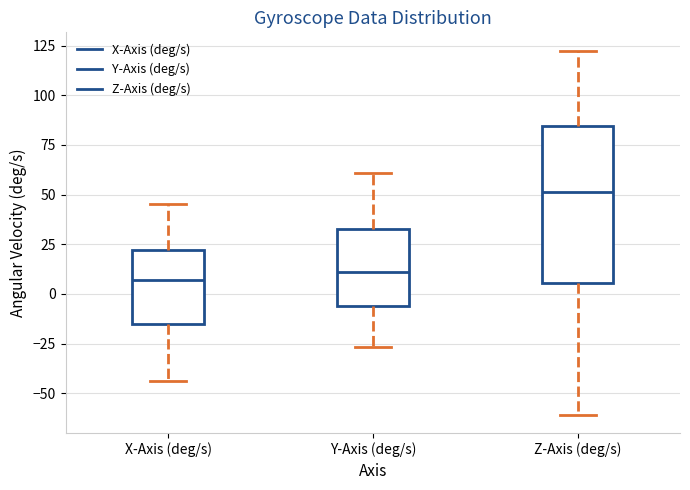

Reading left to right, read every box against the y-axis: the position of its median line, the range the box covers, and the ends of its whiskers. The values are not printed on the chart, so give them approximately, as read against the axis.

X-Axis (deg/s): median 5, box -15 to 20, whiskers -45 to 45
Y-Axis (deg/s): median 10, box -5 to 35, whiskers -25 to 60
Z-Axis (deg/s): median 50, box 5 to 85, whiskers -60 to 125